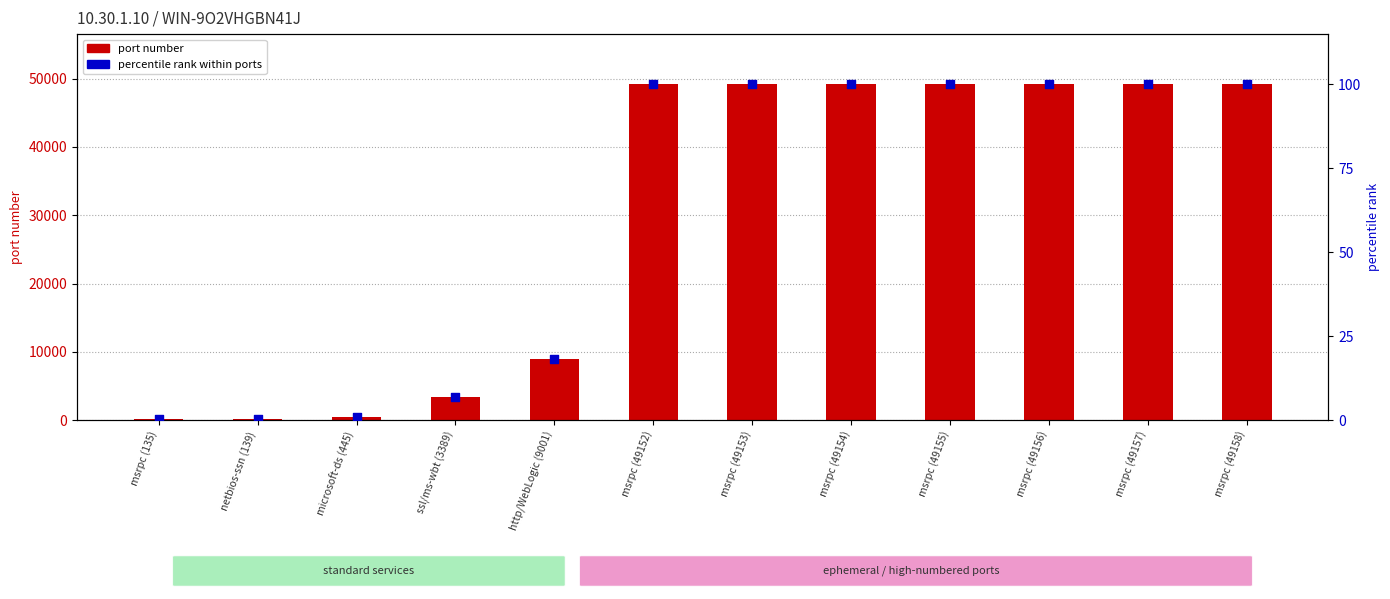

What are all the series names shown in the legend?

port number, percentile rank within ports